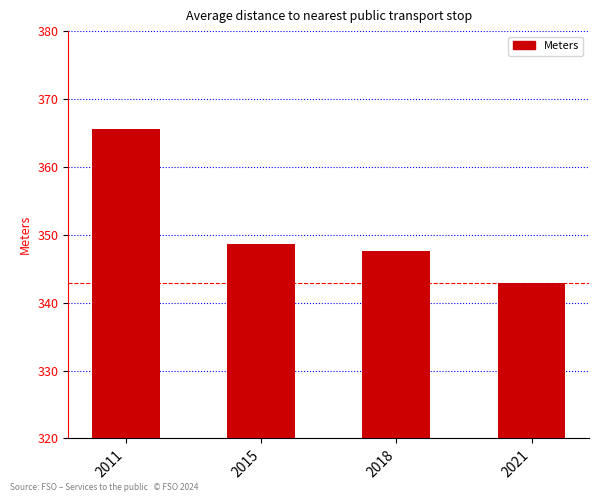

What is the ratio of the value at 2018 to the value at 2011?

1.0